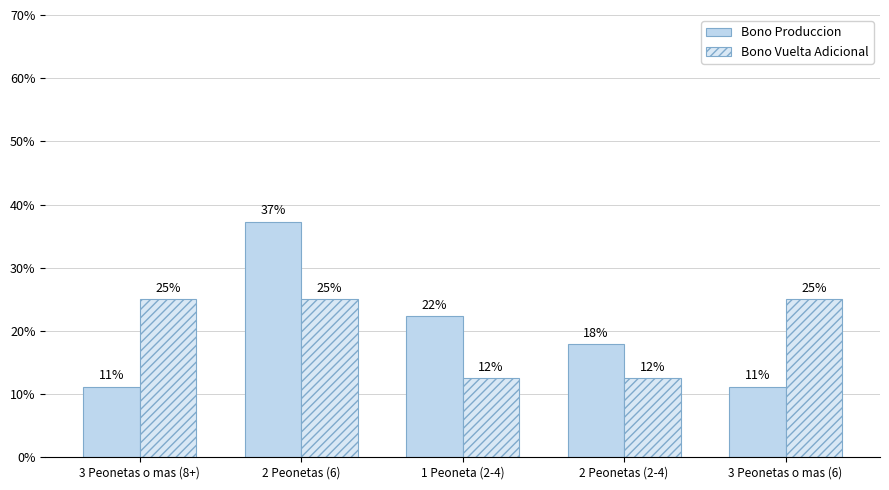

Rank the series at 3 Peonetas o mas (8+) from highest to lowest value.

Bono Vuelta Adicional, Bono Produccion